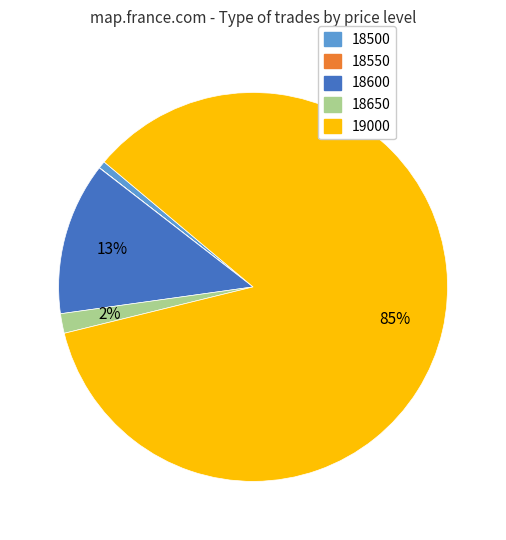

Combined, do 18600 and 18650 account for over 50%?

No